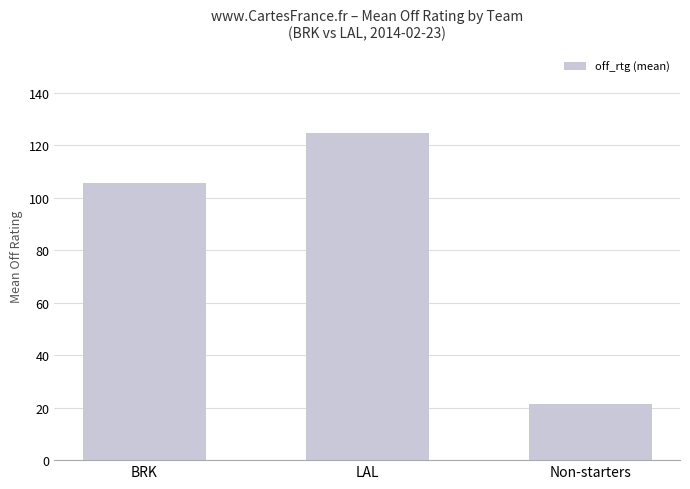

Approximately how many times larger is the value at Non-starters compared to LAL?

0.2